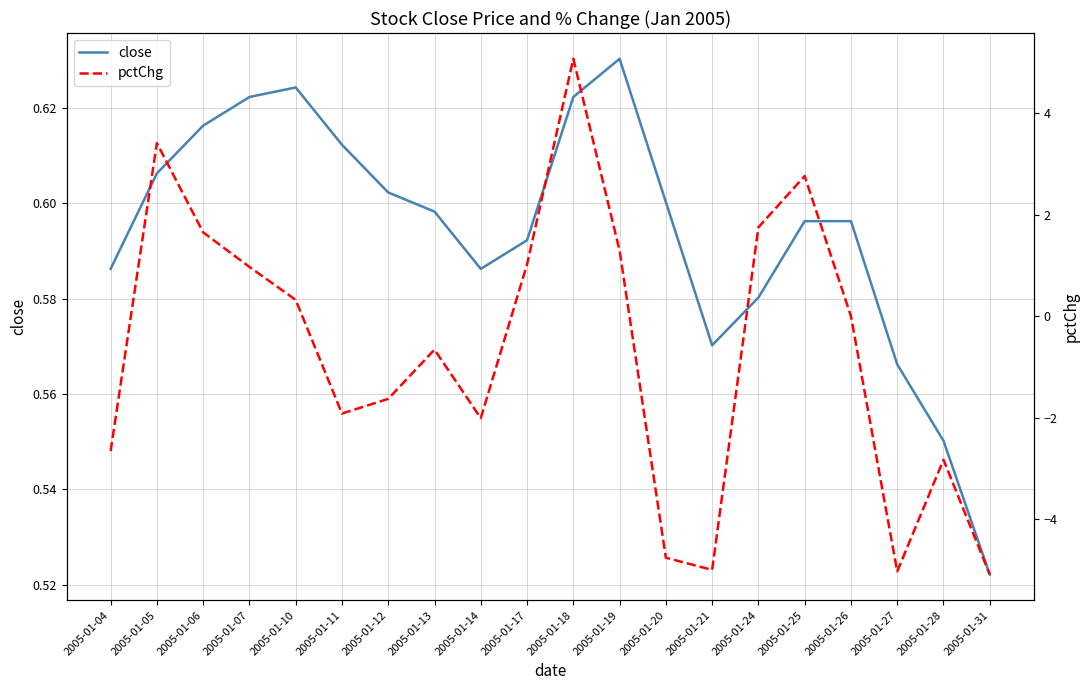

True or false: close and pctChg intersect in this chart.

True